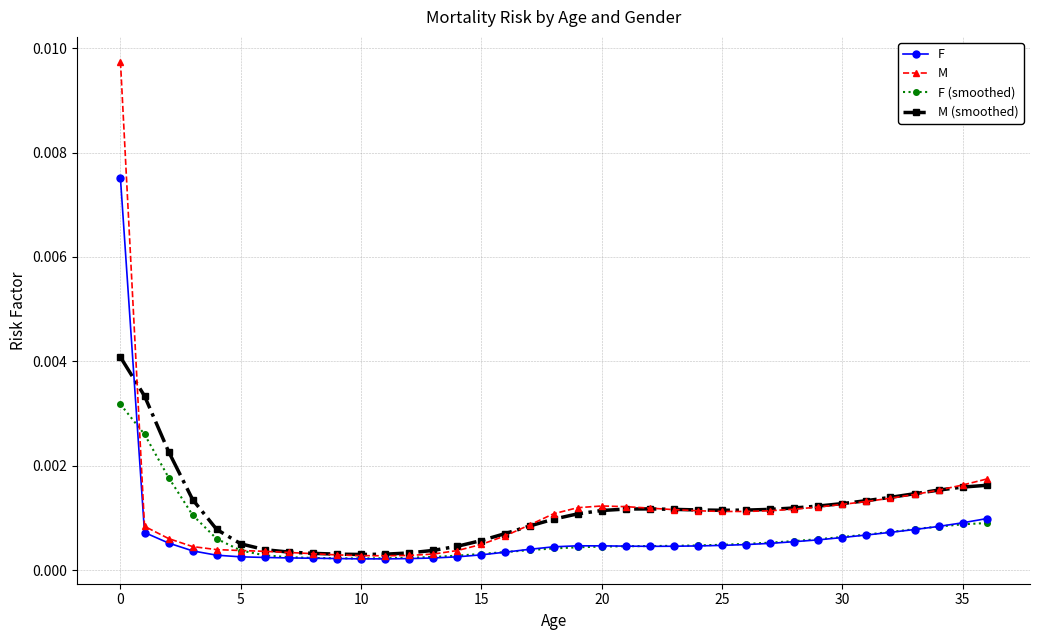

Which series has the widest spread of values?

M